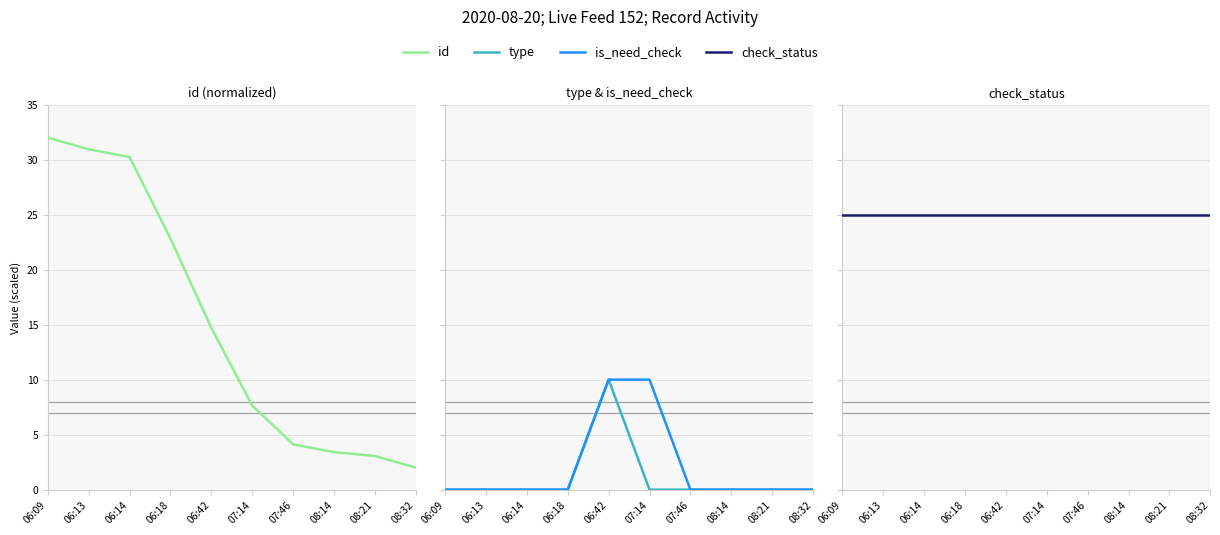

What is the label of the 9th point from the right?

06:13